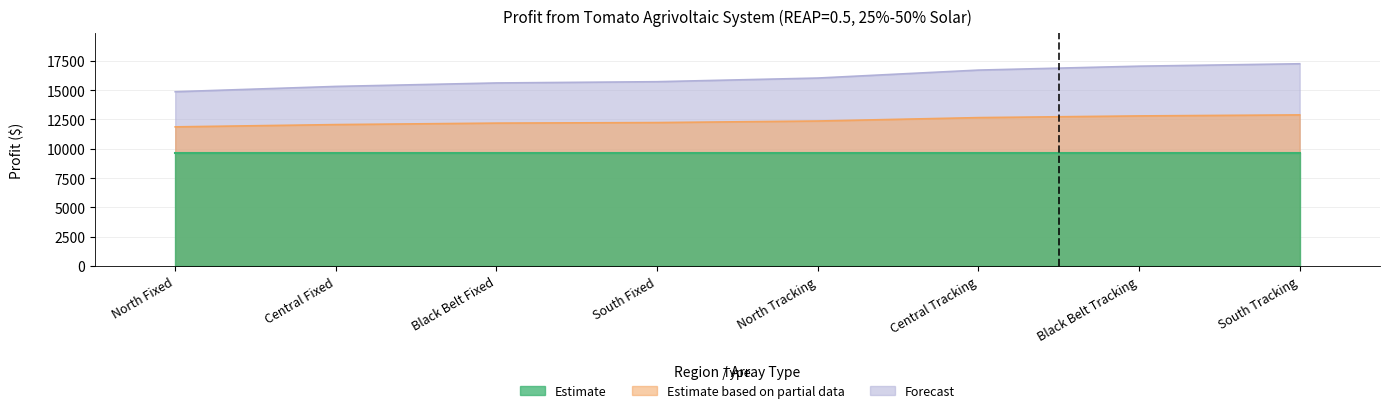

What is the difference between the maximum and minimum values in the Estimate based on partial data series?

1021